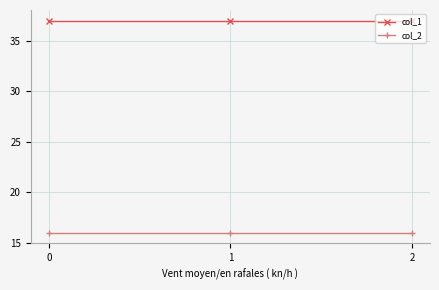

Reading left to right, transcribe all the data shown in this chart.

col_1: 0=37	1=37	2=37
col_2: 0=16	1=16	2=16